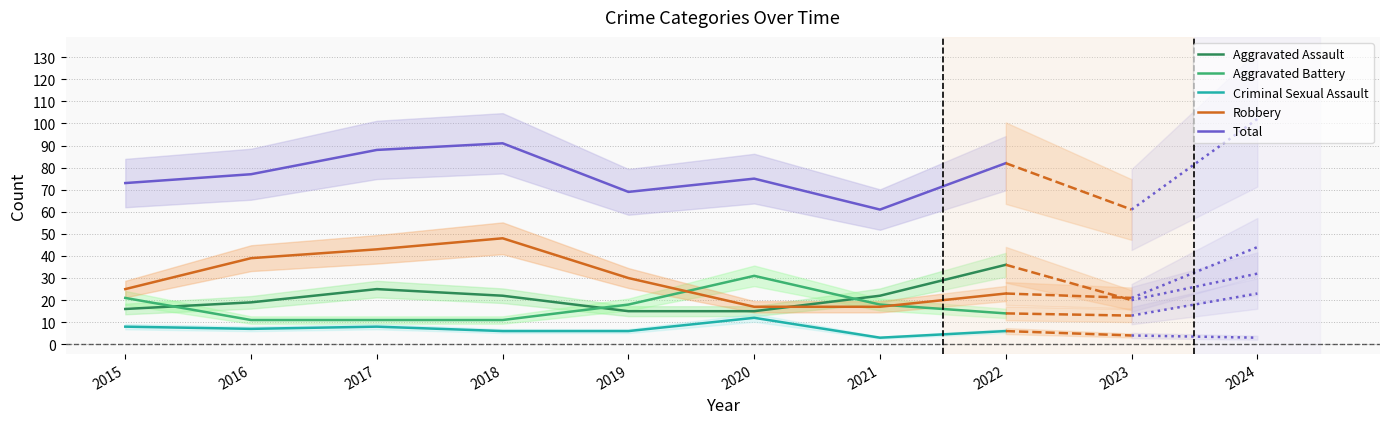

What is the minimum value shown in the chart?

3